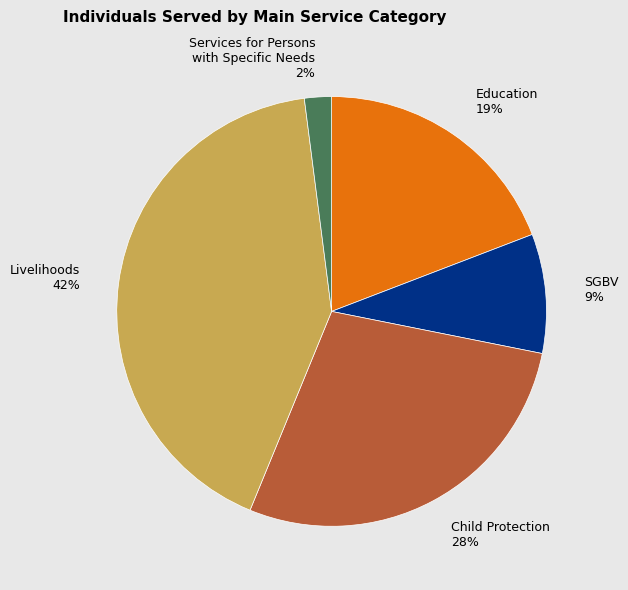

To the nearest percent, what portion does Child Protection represent?

28%